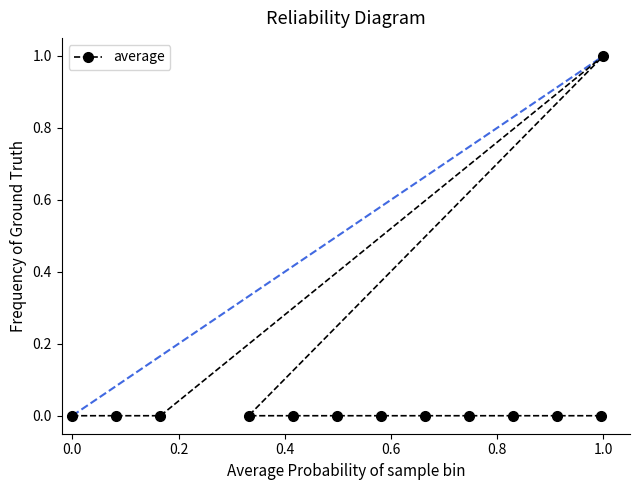

Is it true that the value at 0.0 is 1?

False